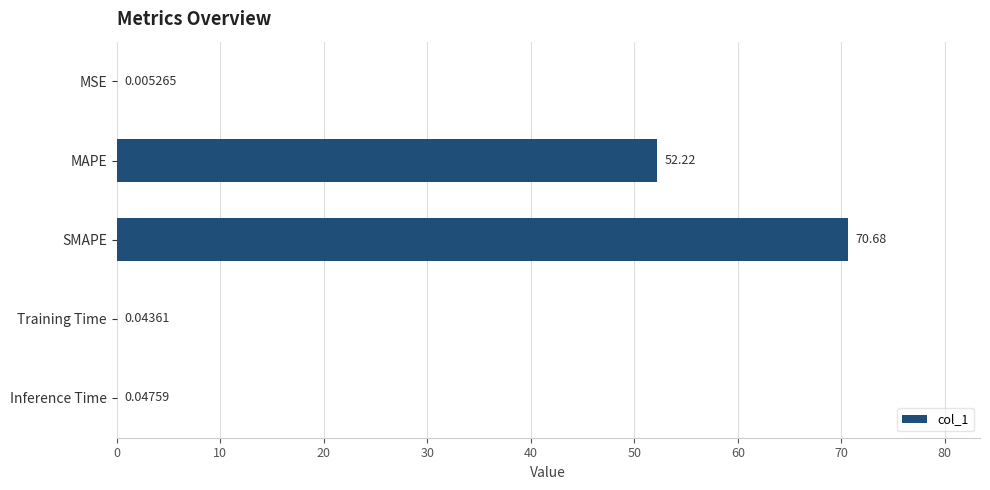

Which has a higher value, MSE or Inference Time?

Inference Time